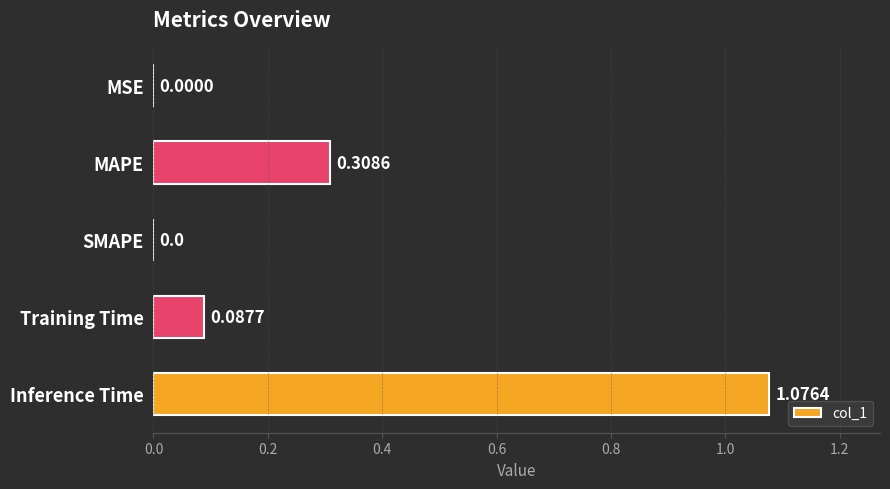

Between MAPE and MSE, which is larger?

MAPE